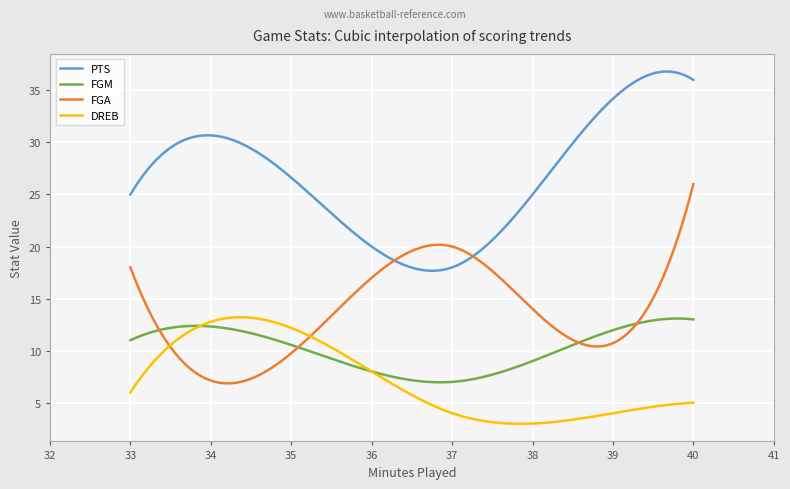

What are all the series names shown in the legend?

PTS, FGM, FGA, DREB